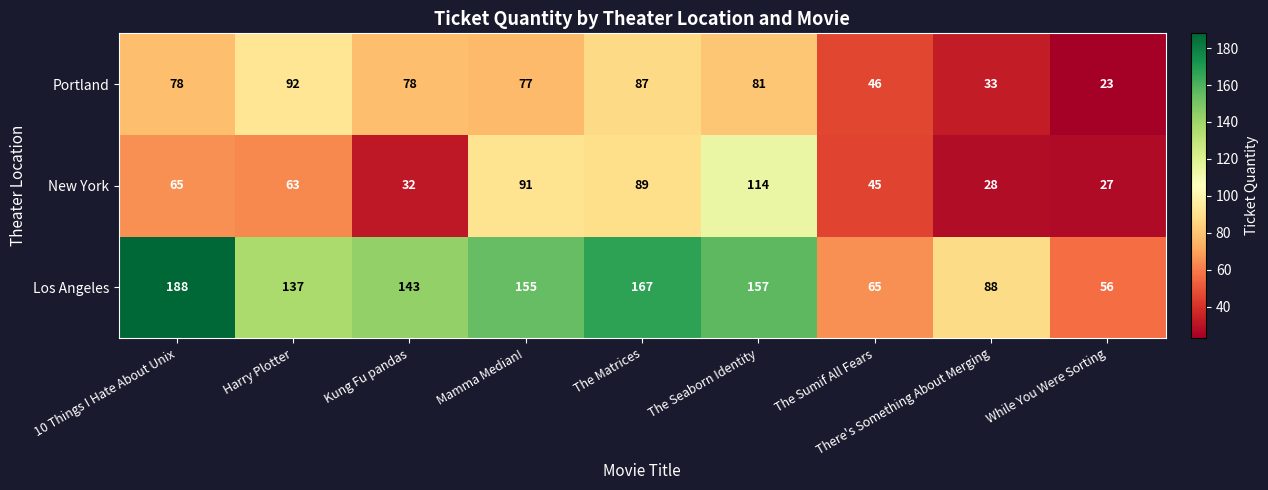

The value of New York at Mamma Median! is 91. True or false?

True